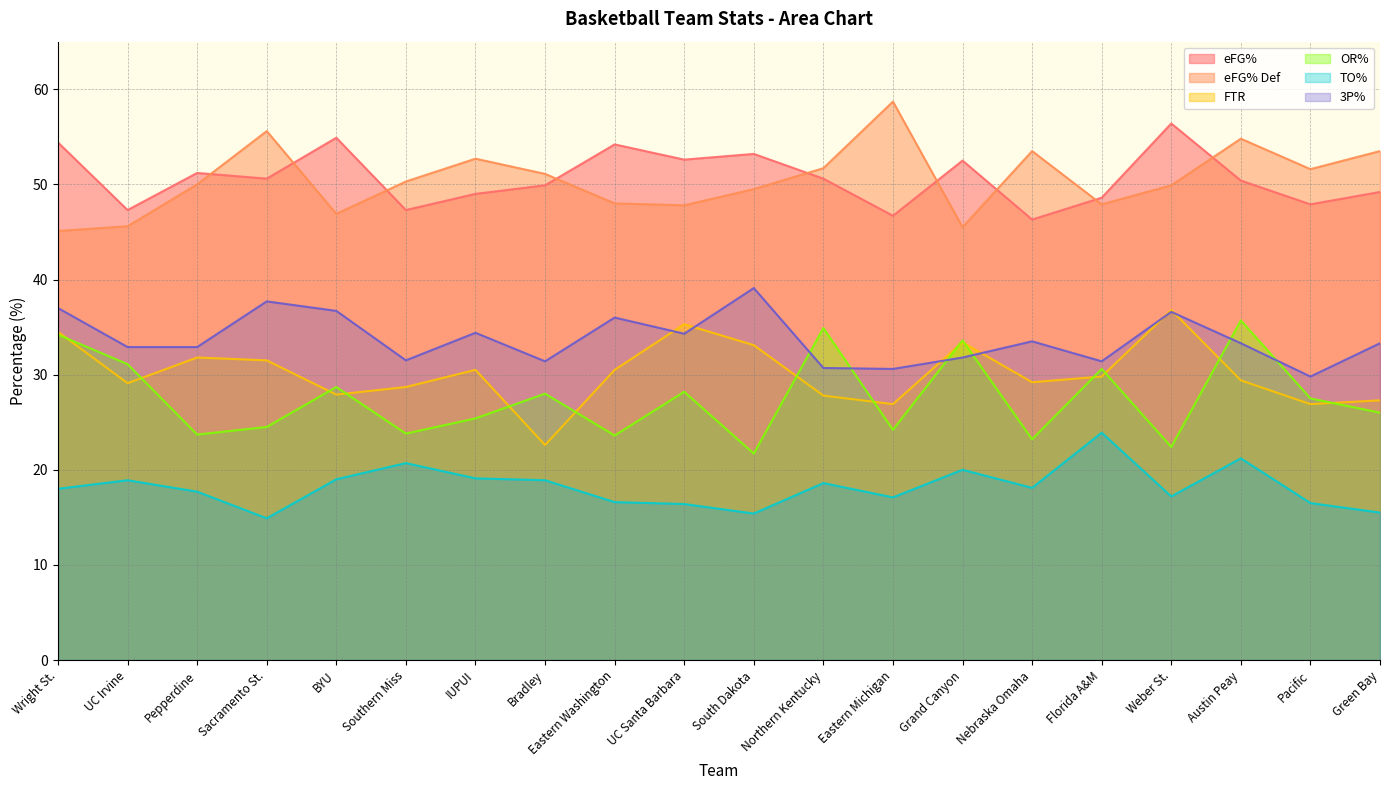

Which category has the lowest value across all series?

Sacramento St.